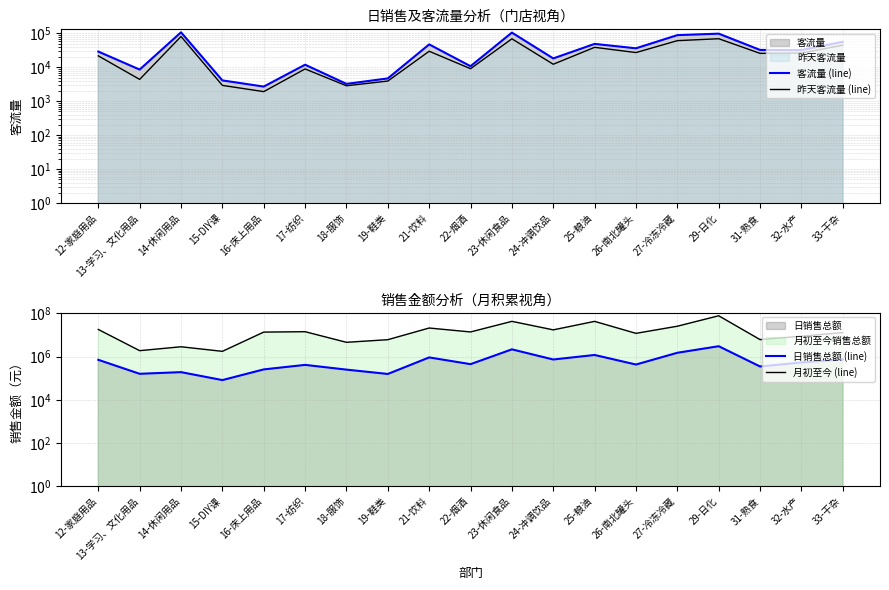

At which category is the sum across all series the highest?

29-日化